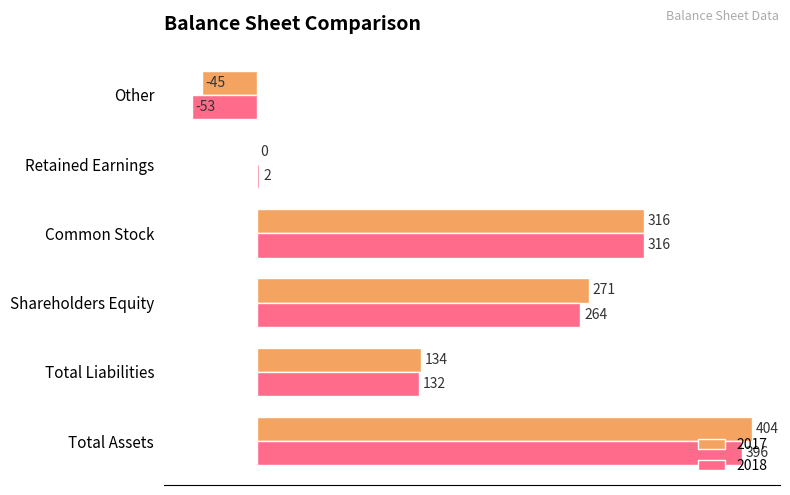

At which category does the chart reach its peak across all series?

Total Assets